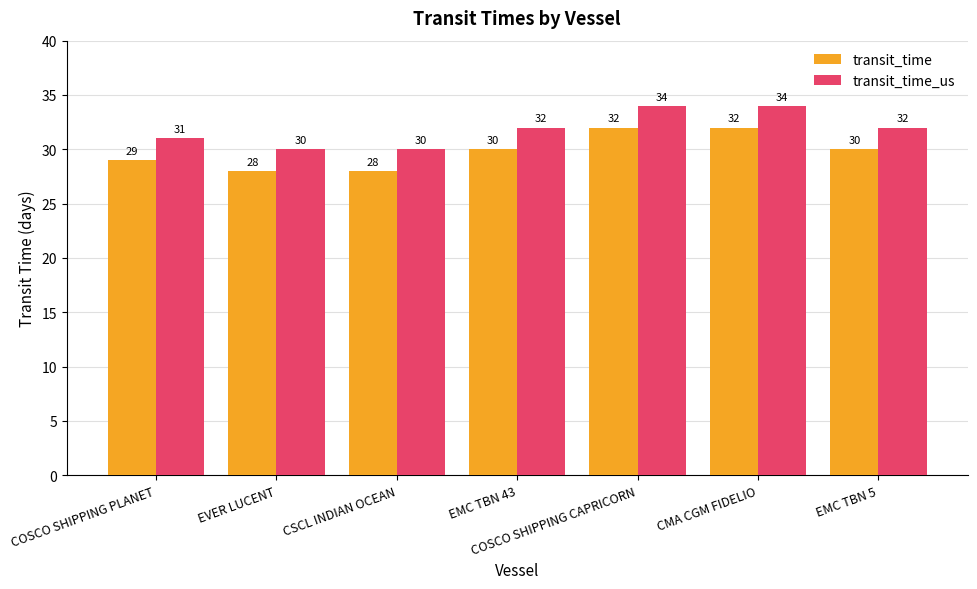

True or false: transit_time_us has a value of 21 at COSCO SHIPPING PLANET.

False